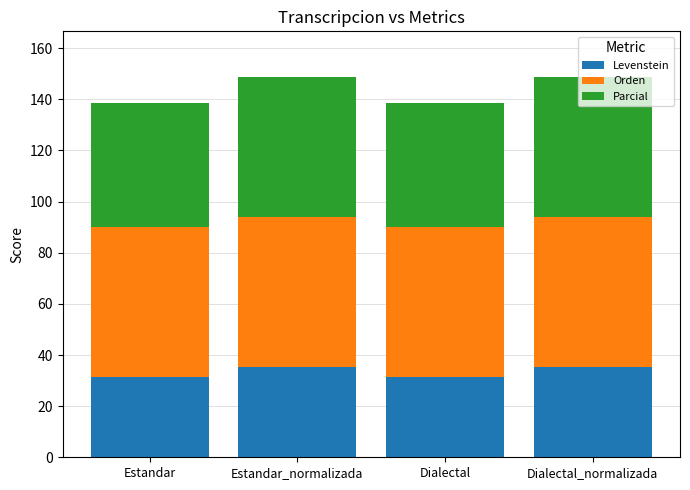

Does the chart contain stacked bars?

Yes